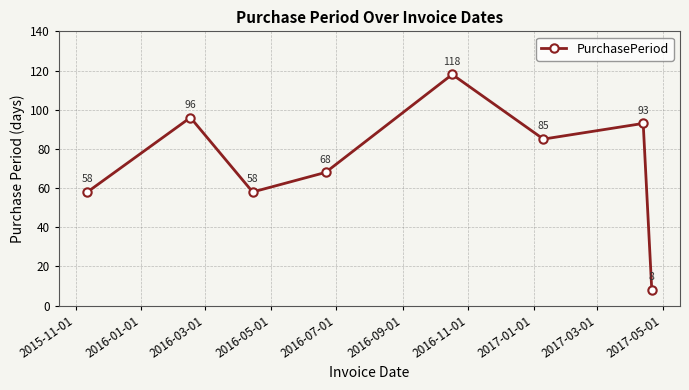

What is the value of the 1st point from the left?

58